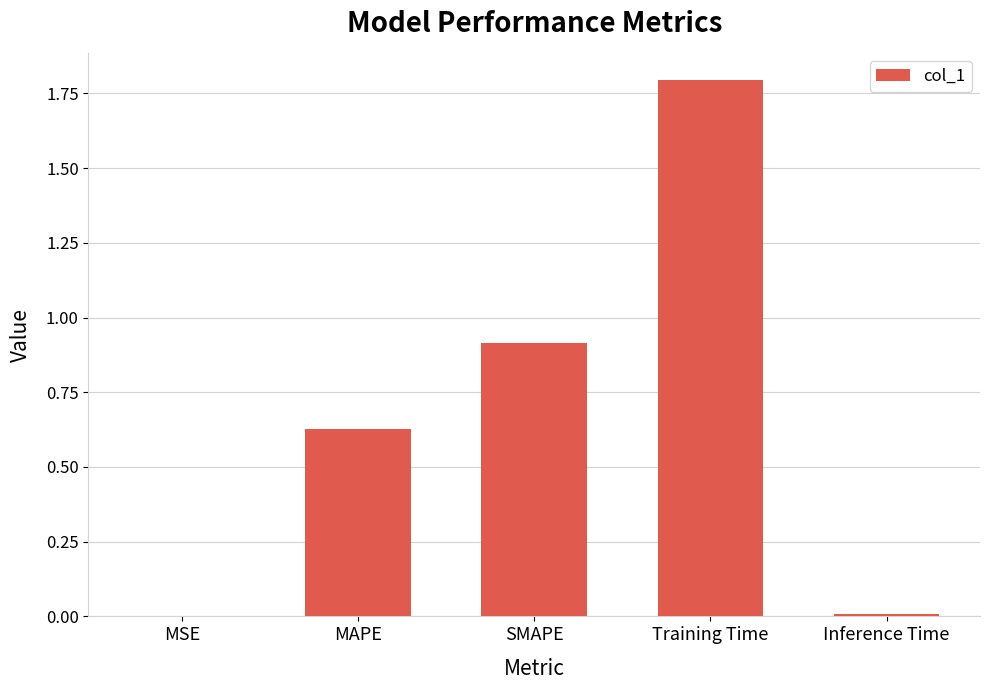

What is the sum of all values?

3.3